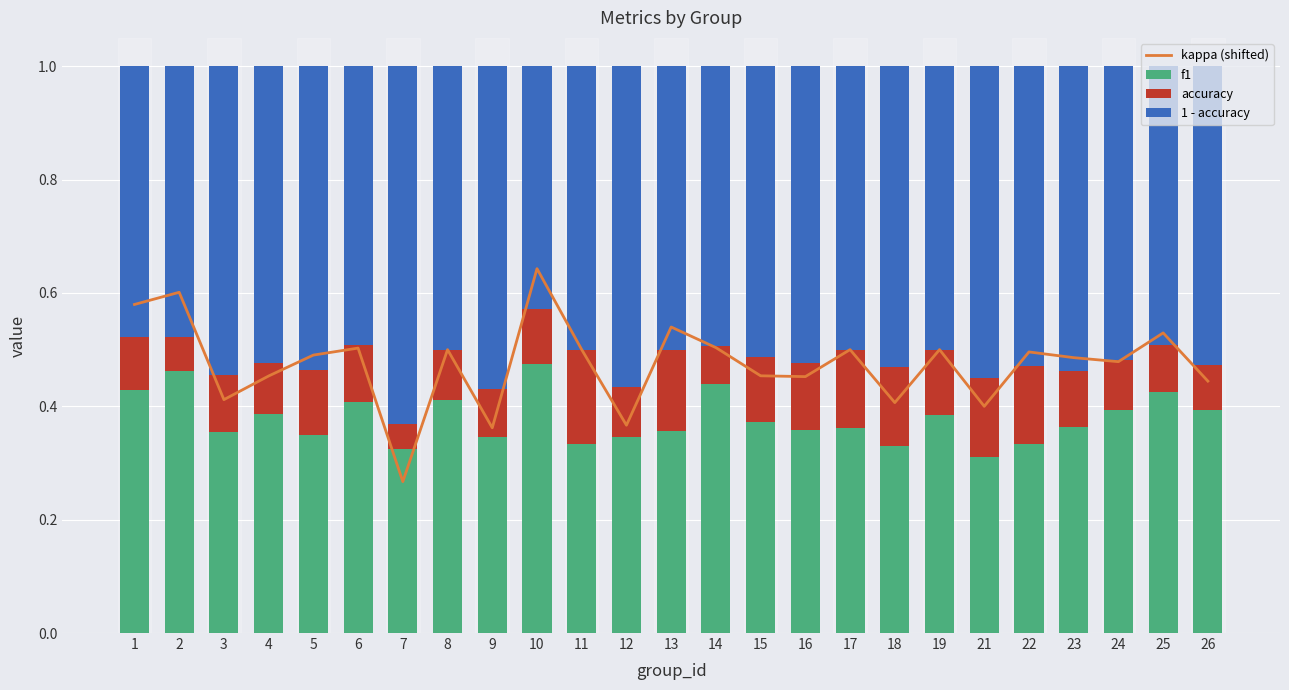

The 1 - accuracy series shows 0.1 at 2. True or false?

False